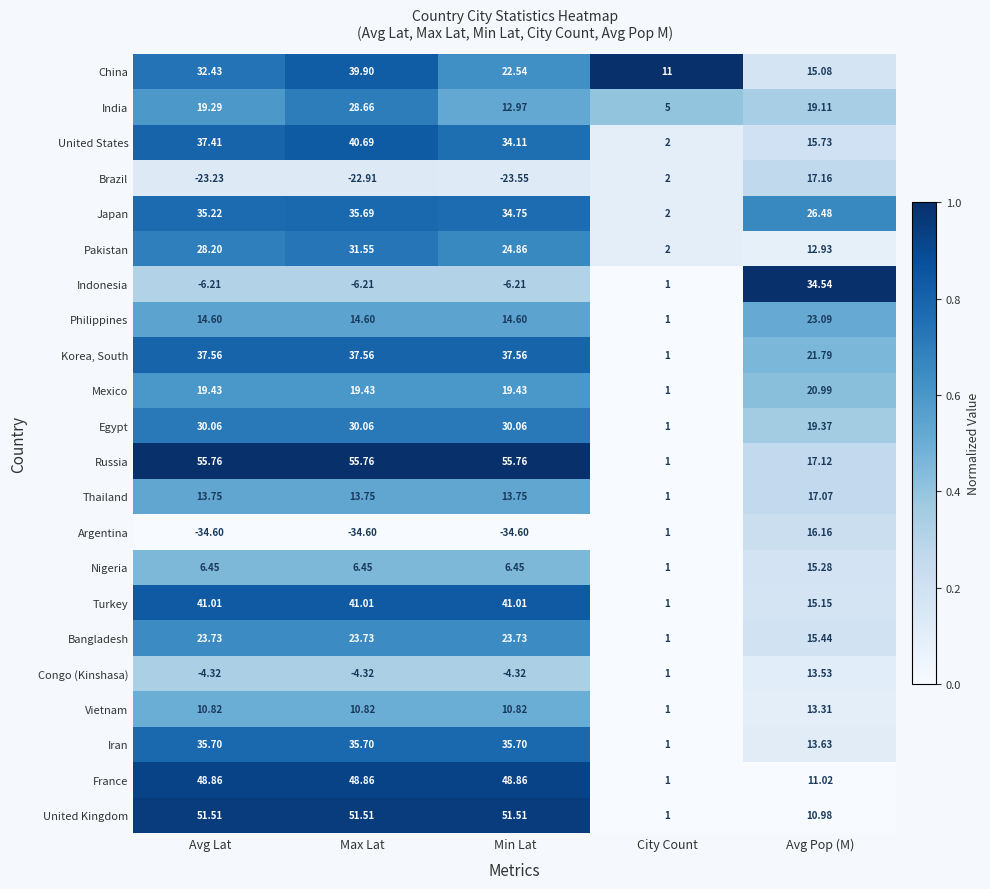

At which category is the sum across all series the highest?

Max Lat